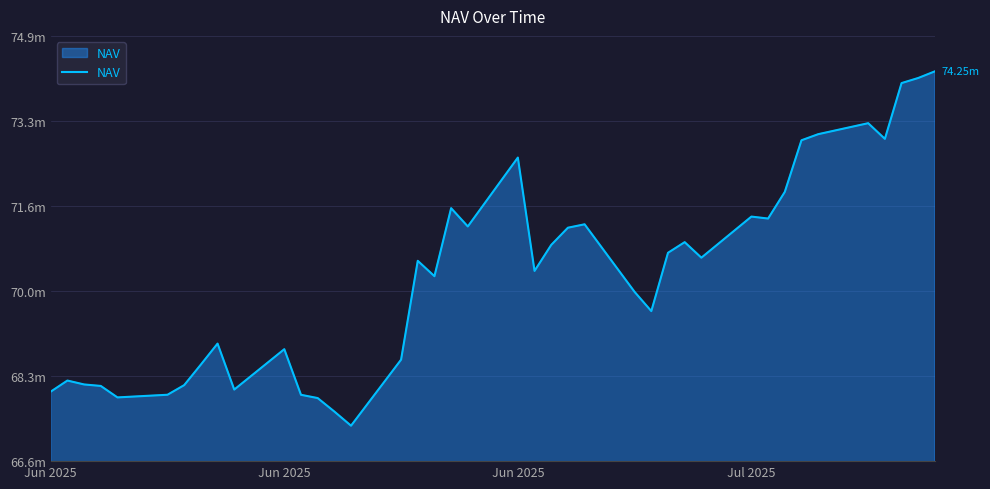

Is this an area chart (filled region under the line)?

Yes